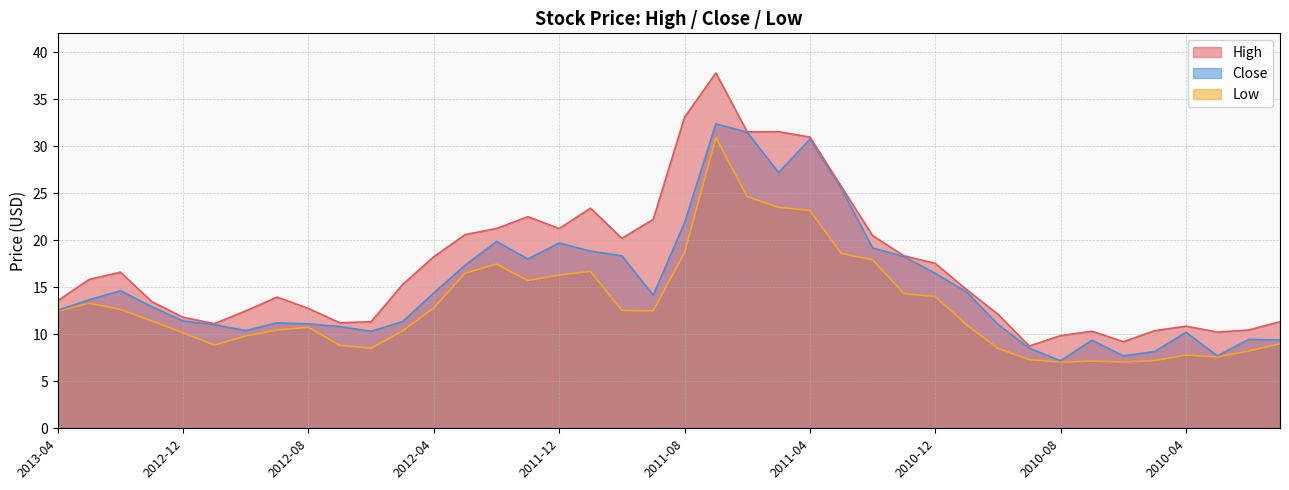

At how many categories does at least one series exceed 18?

16